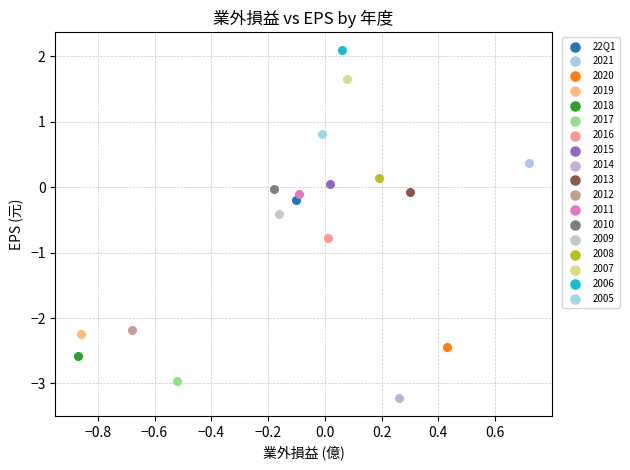

What are all the series names shown in the legend?

22Q1, 2021, 2020, 2019, 2018, 2017, 2016, 2015, 2014, 2013, 2012, 2011, 2010, 2009, 2008, 2007, 2006, 2005